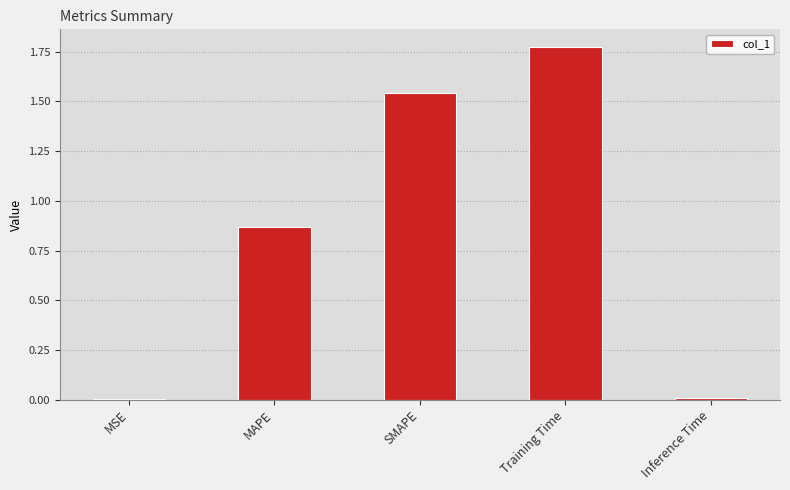

Which category has the highest value across all series?

Training Time